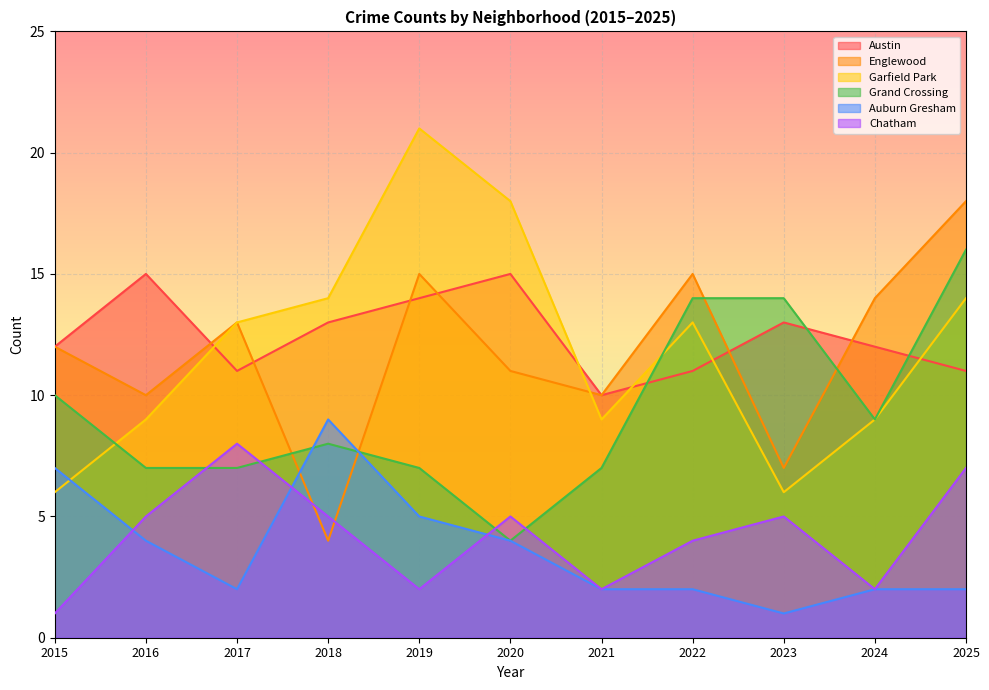

List the series in order of their peak value, highest first.

Garfield Park, Englewood, Grand Crossing, Austin, Auburn Gresham, Chatham